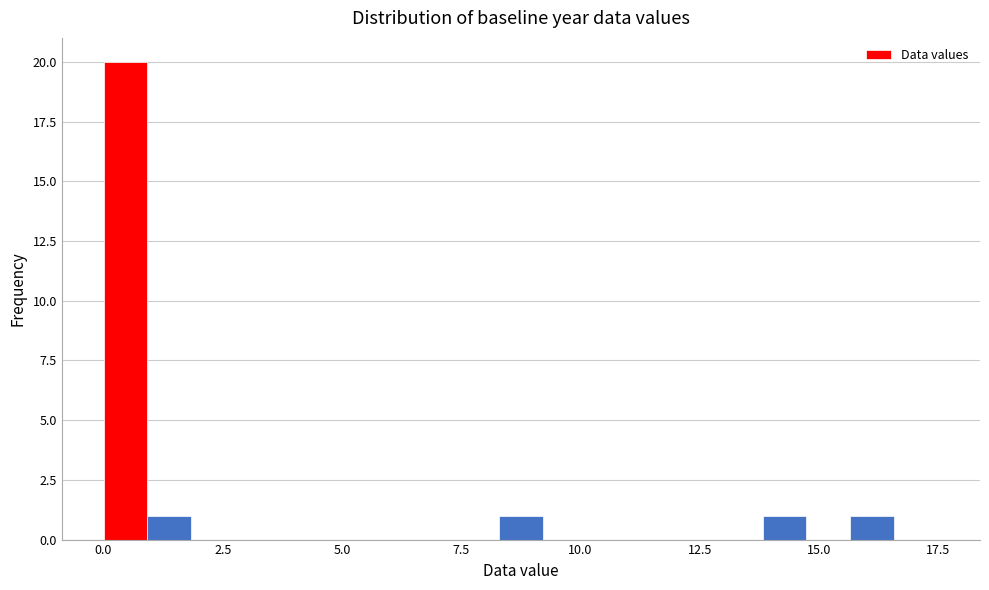

Around what value on the x-axis is the tallest bar? Give the approximate position of its centre, as read against the axis.

0.5